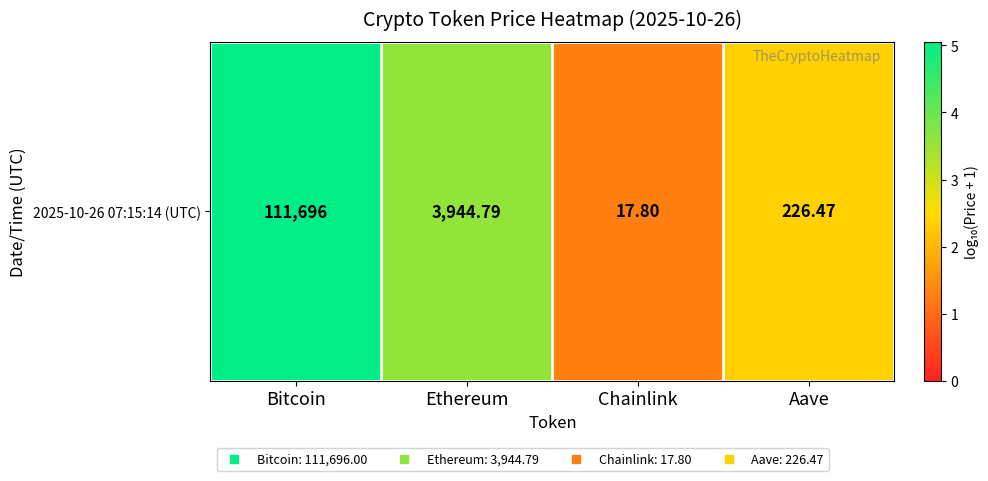

Which has a higher value, Bitcoin or Aave?

Bitcoin